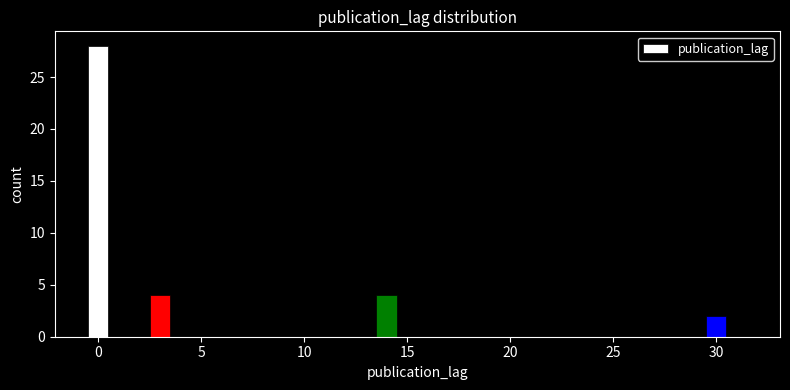

Around what value on the x-axis is the tallest bar? Give the approximate position of its centre, as read against the axis.

0.0